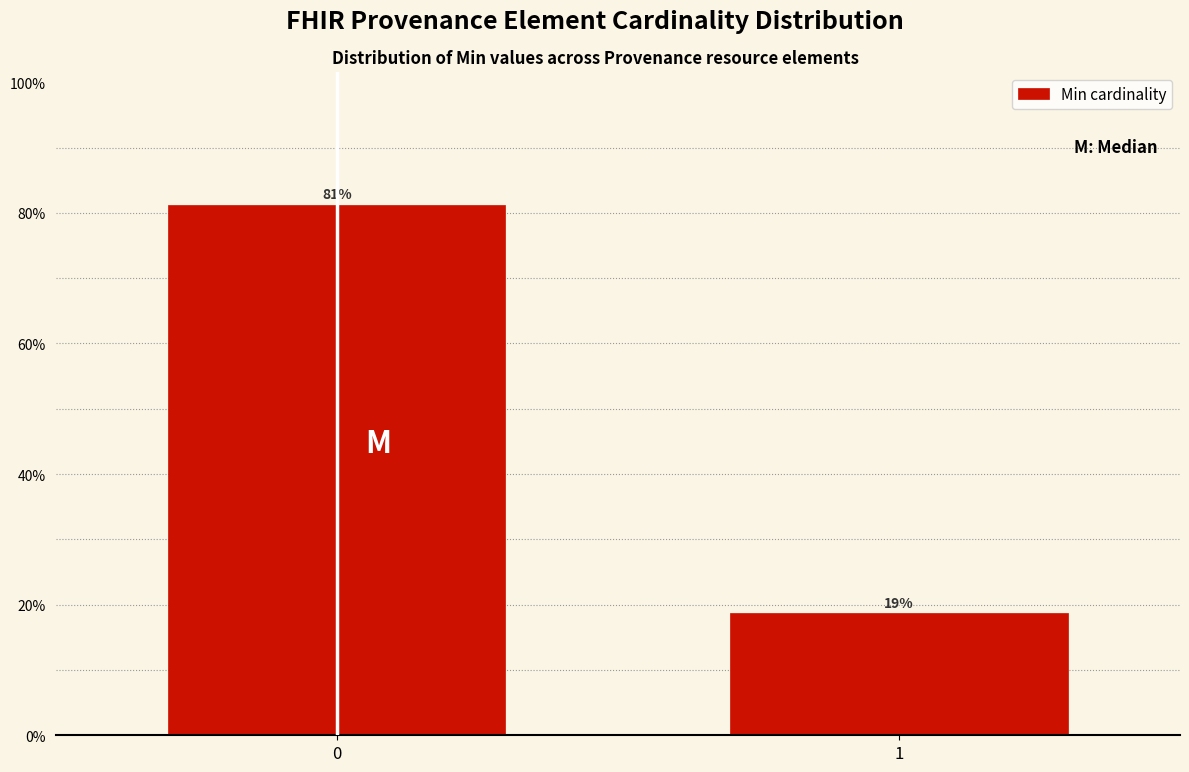

Are the bars horizontal?

No